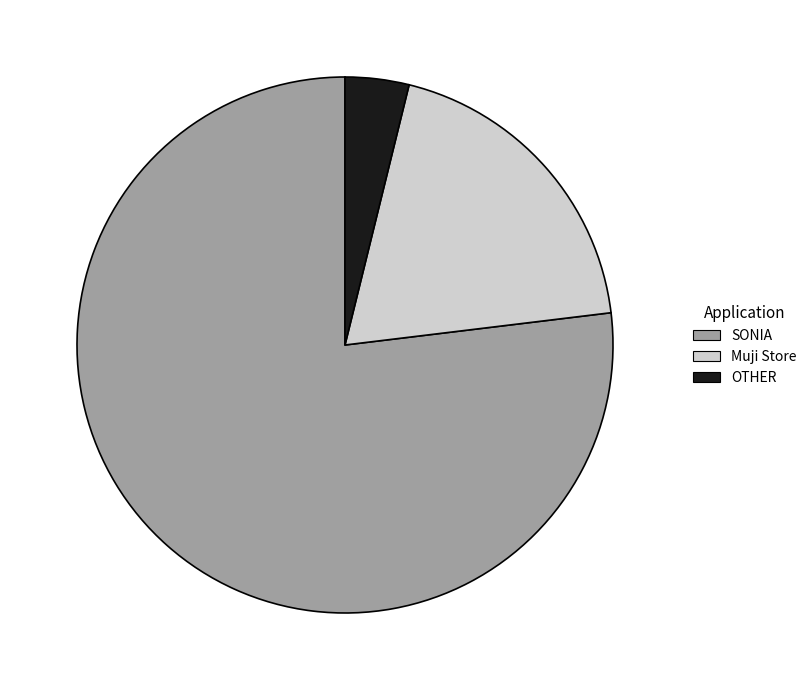

Does SONIA represent more than half of the total?

Yes